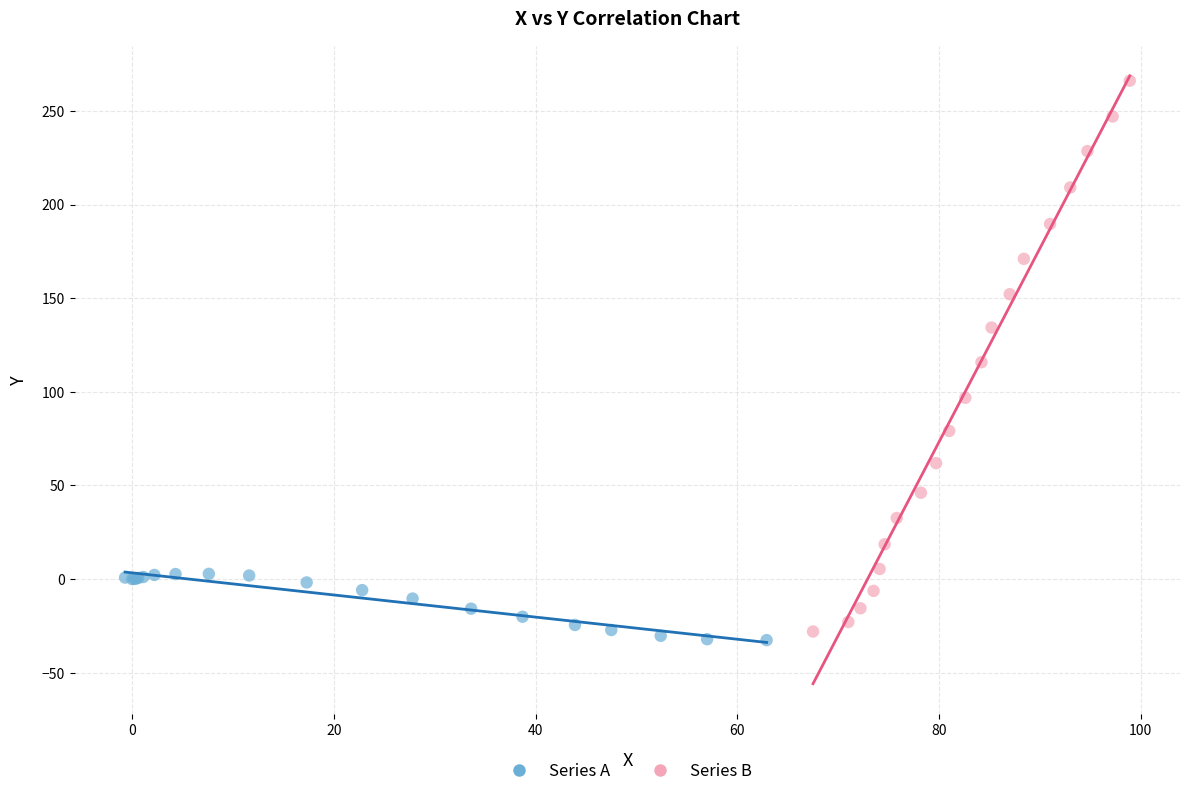

Which series contains the highest Y value?

Series B